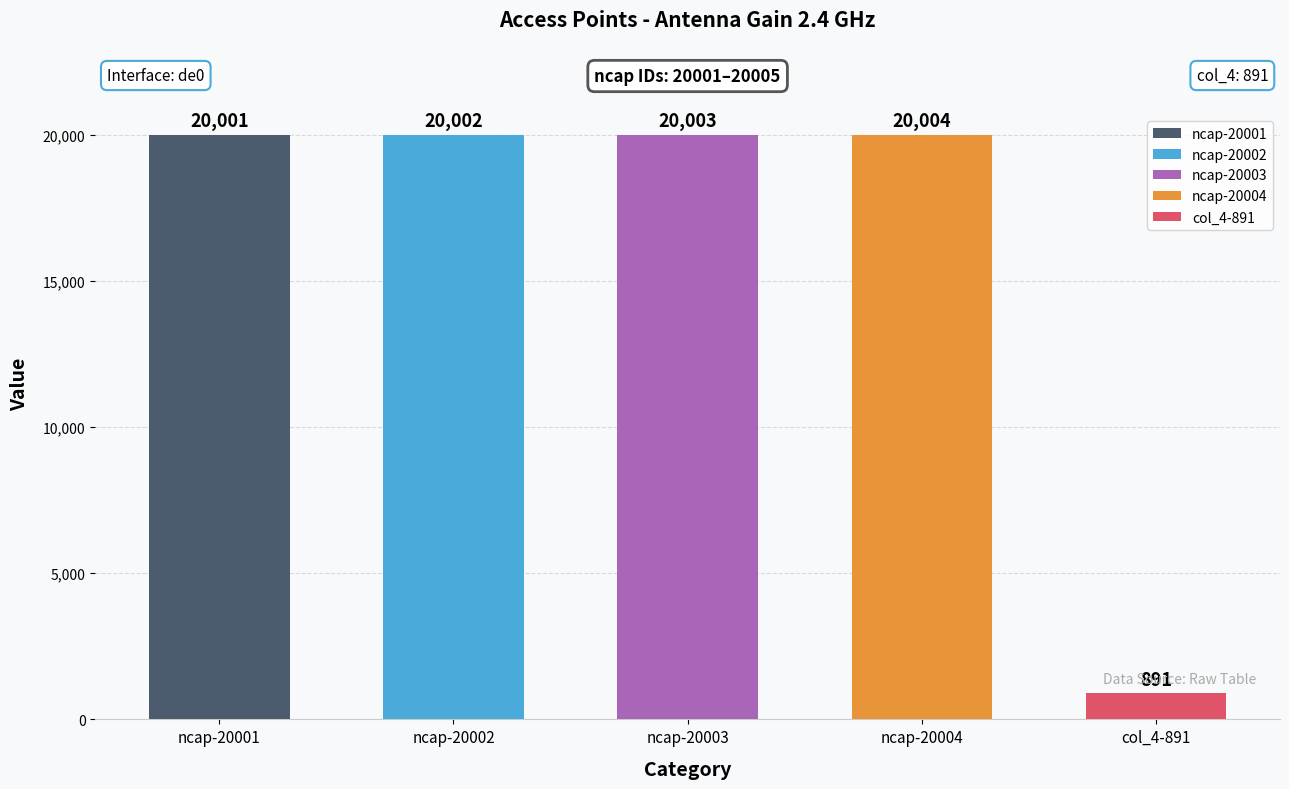

Are the bars grouped side by side (vs. stacked)?

Yes